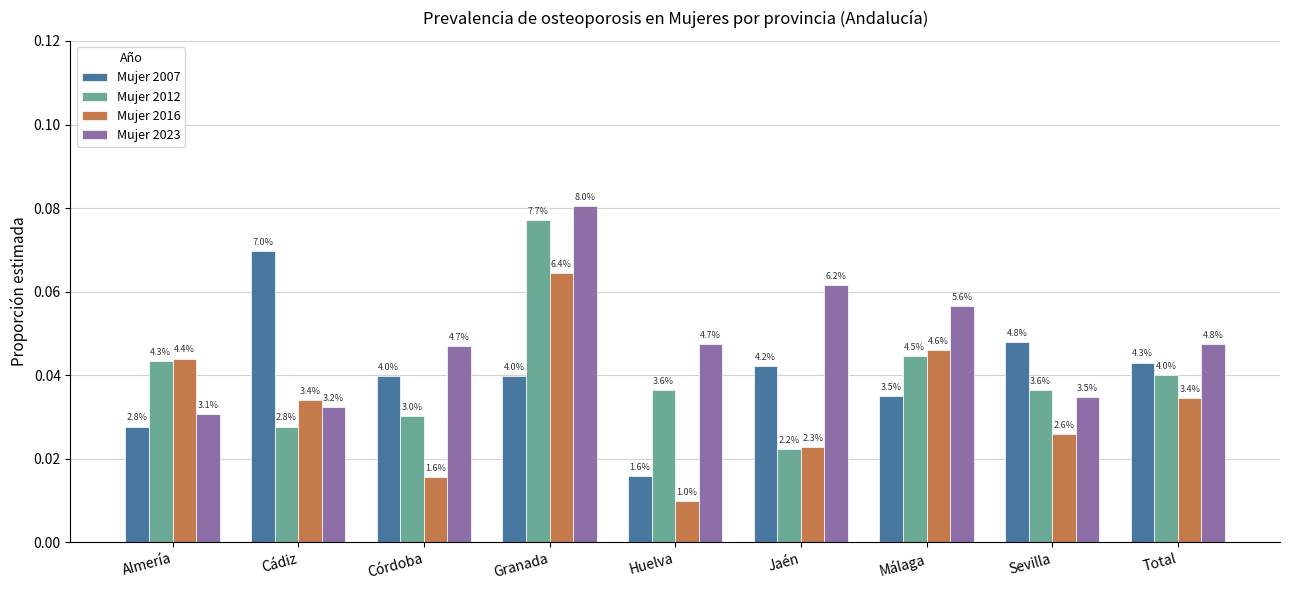

List the labels in order of Mujer 2016 value, largest first.

Granada, Málaga, Almería, Total, Cádiz, Sevilla, Jaén, Córdoba, Huelva